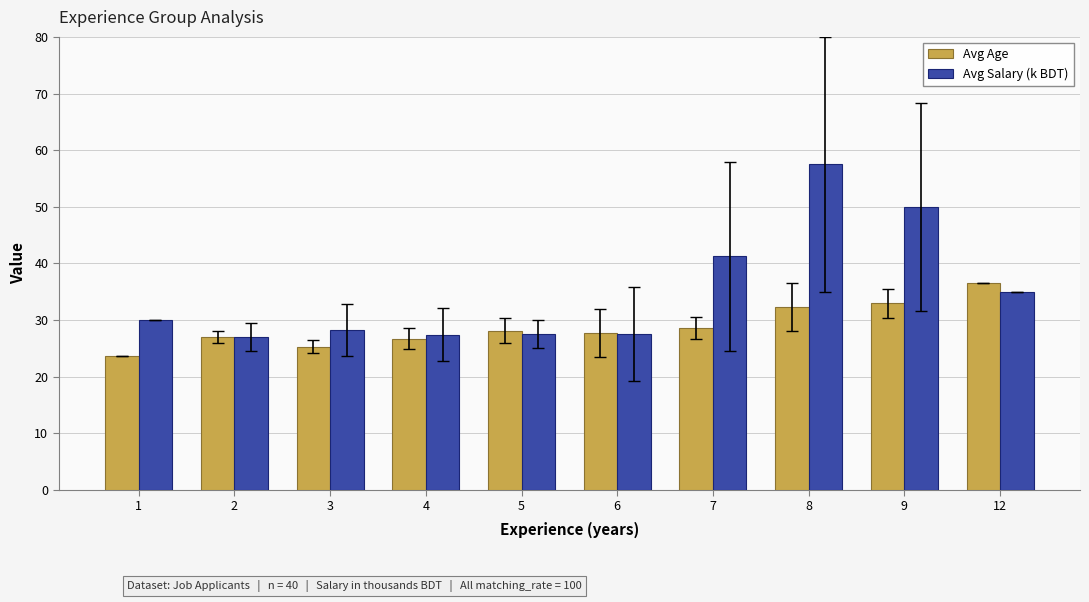

What is the spread (max minus min) of values at 6?

0.2